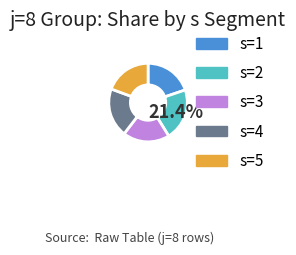

Does s=1 represent more than half of the total?

No